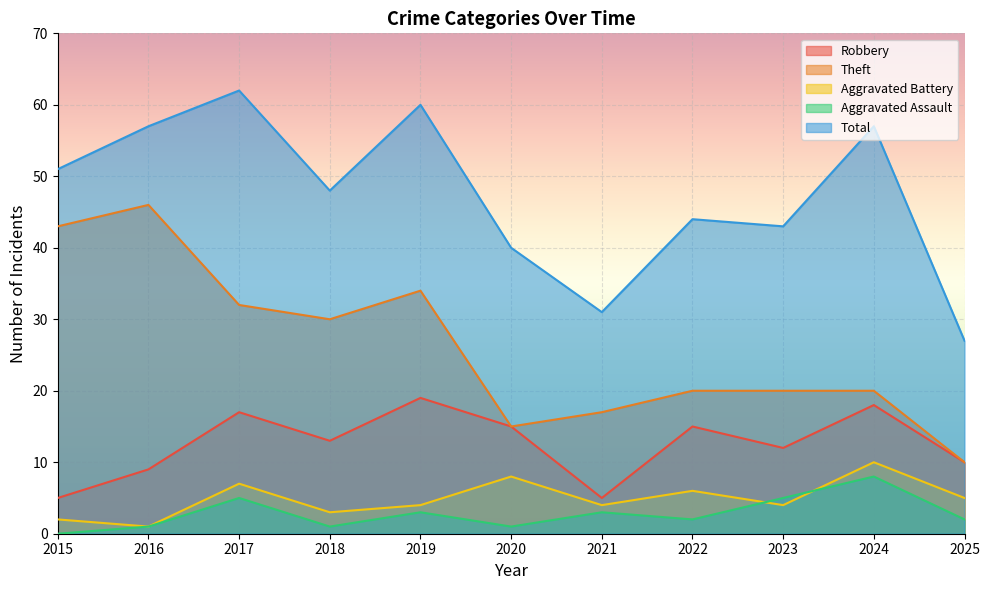

The value of Robbery at 2016 is 12. True or false?

False